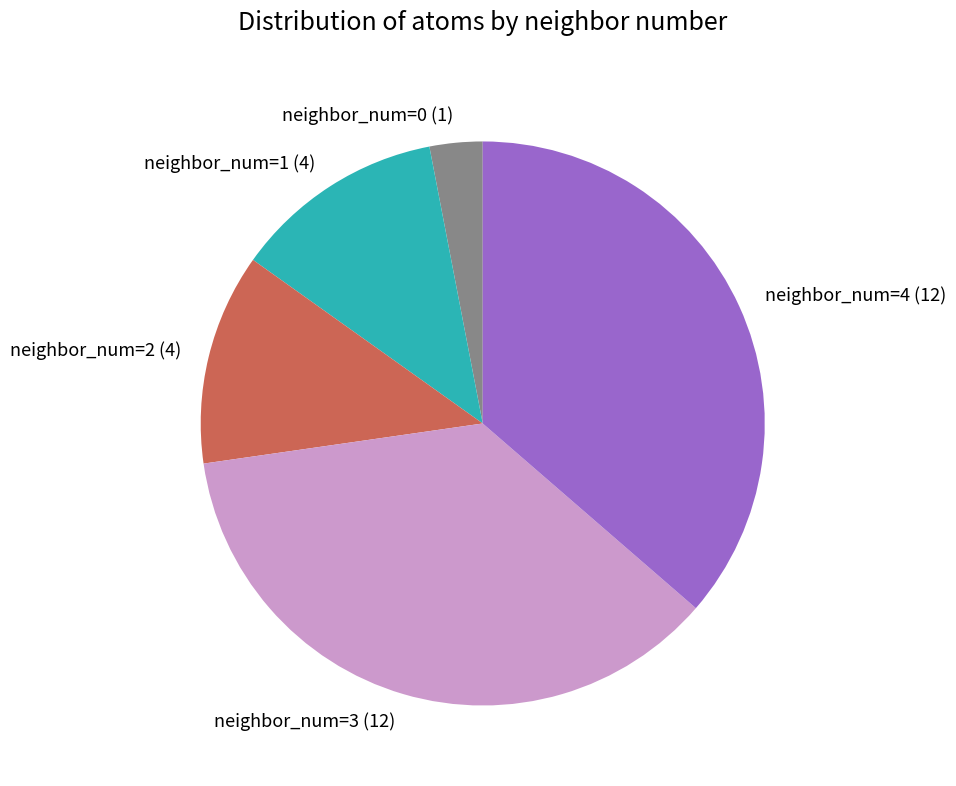

How many slices are in this pie chart?

5